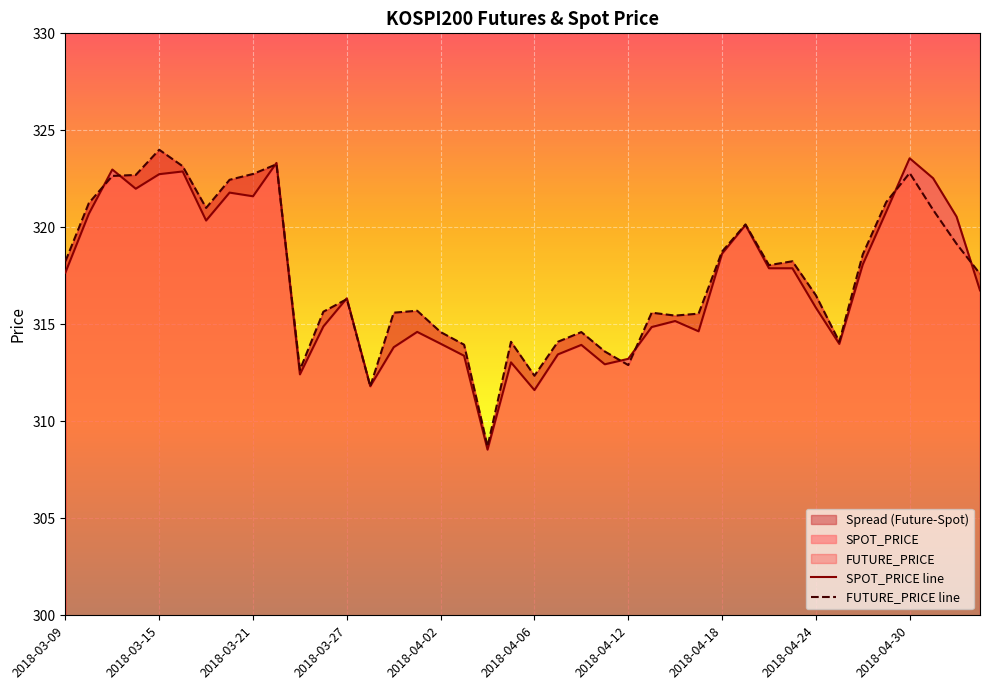

Where is FUTURE_PRICE nearest to the value 316?

2018-03-27